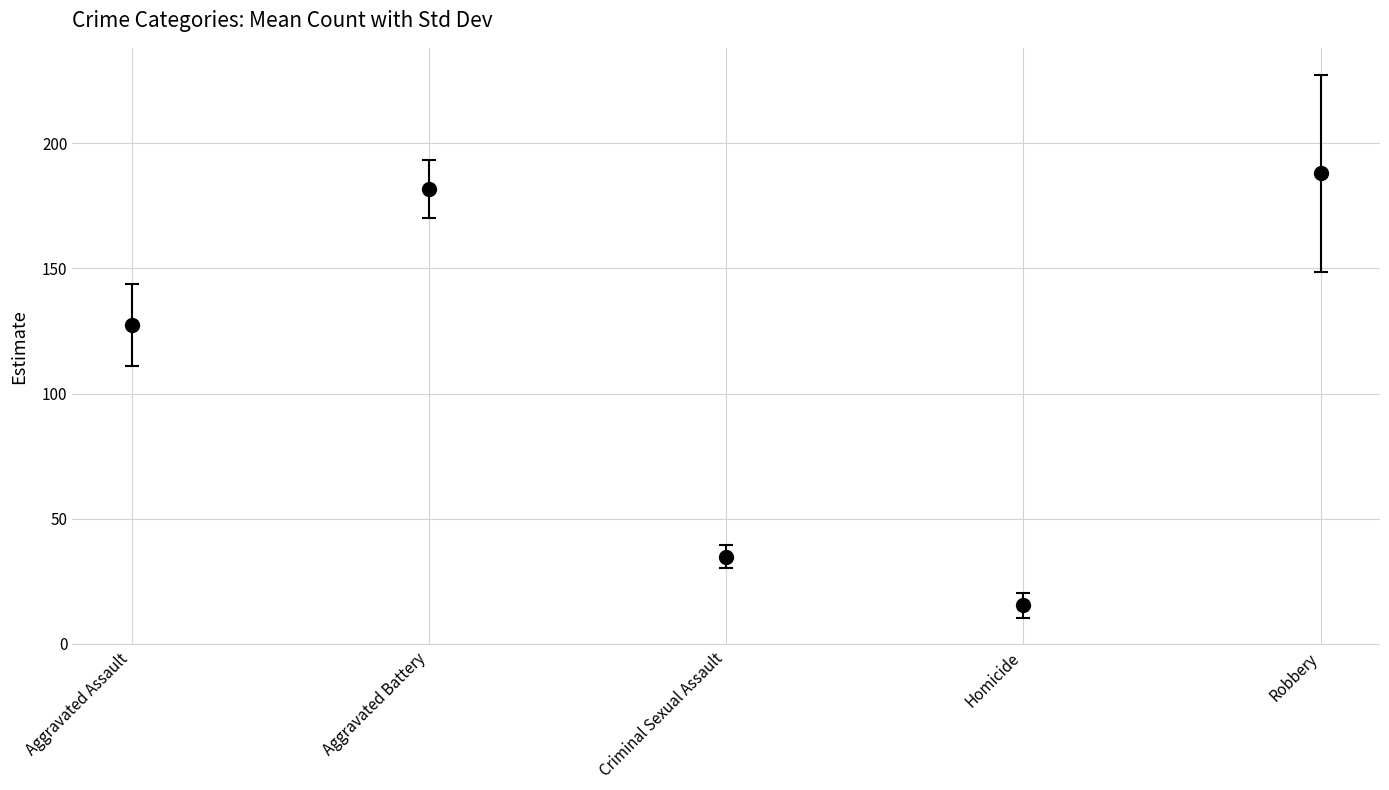

How many data points are less than 127?

2